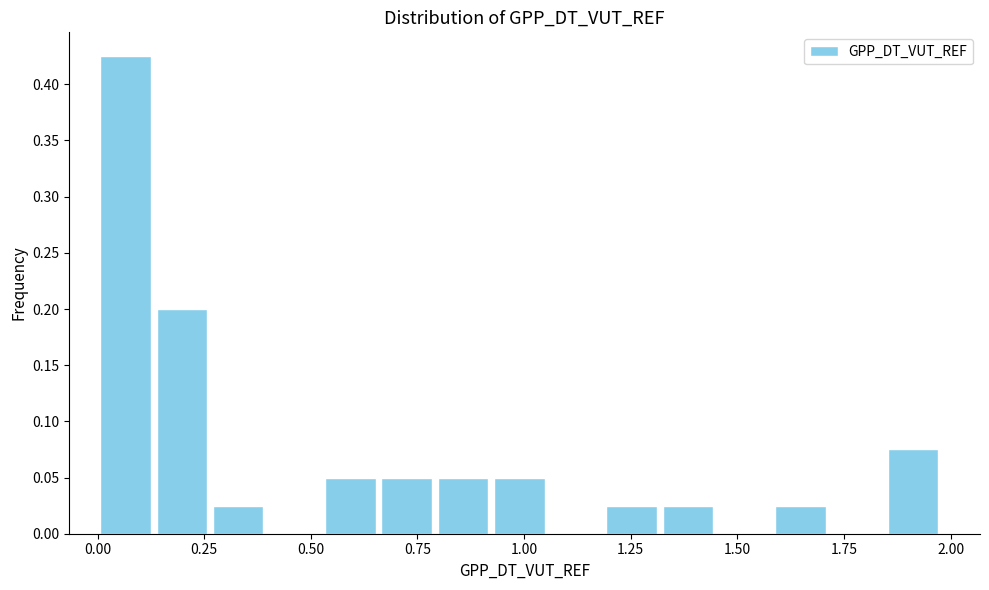

Read against the x-axis, roughly where is the centre of the tallest bar?

0.05